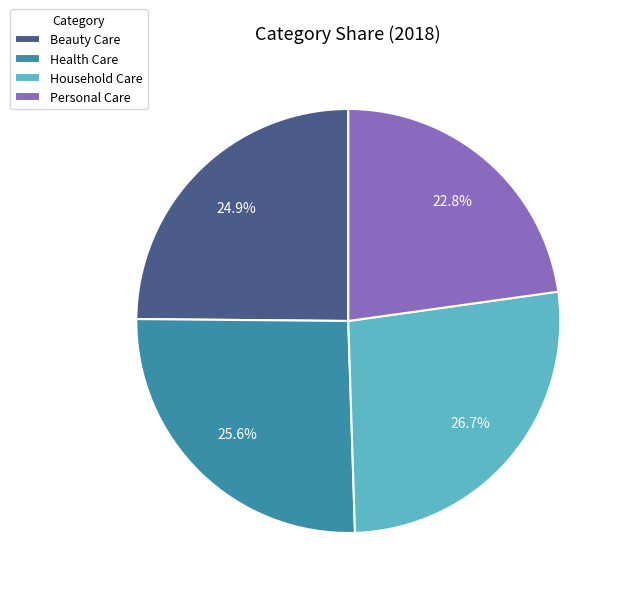

What portion of the pie excludes Beauty Care?

75.1%